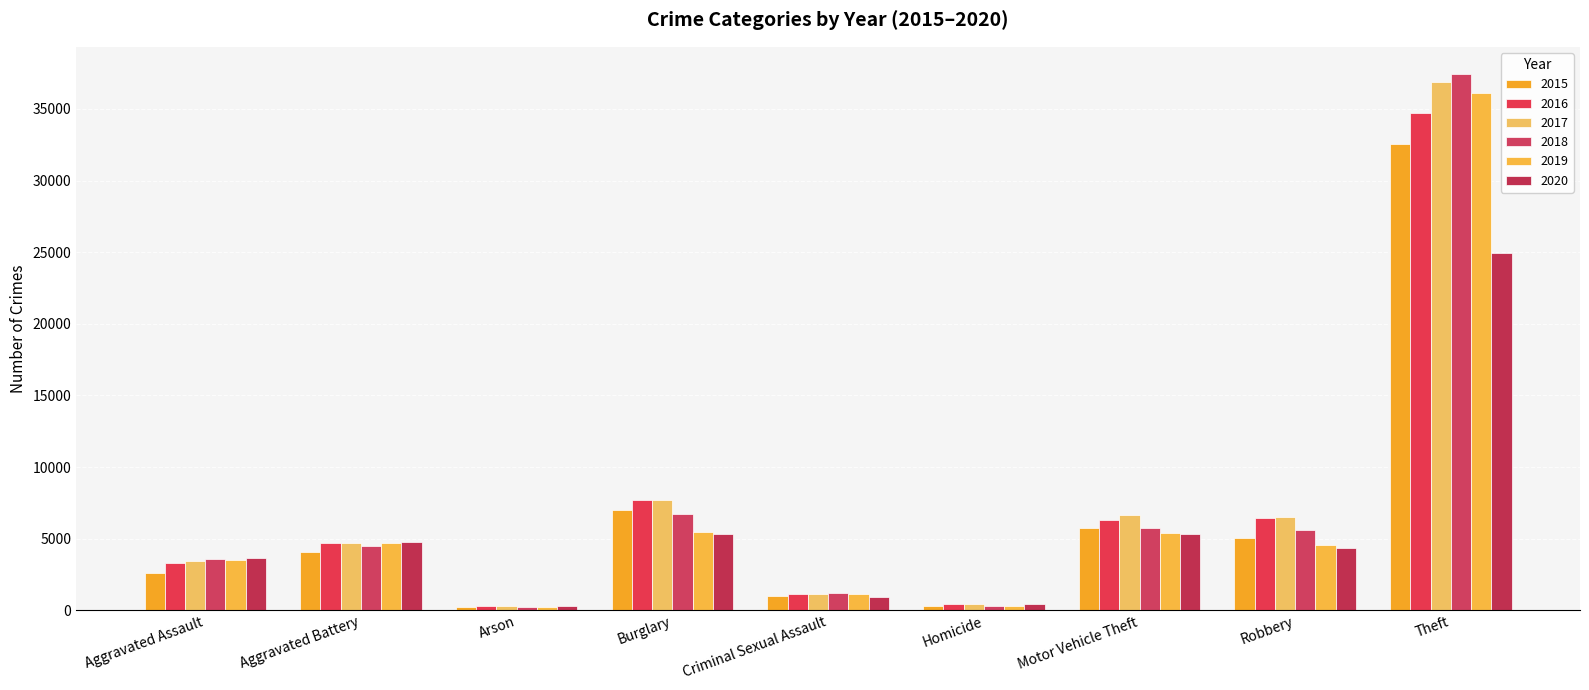

Reading left to right, transcribe all the data shown in this chart.

2015: Aggravated Assault=2619	Aggravated Battery=4110	Arson=255	Burglary=6995	Criminal Sexual Assault=1036	Homicide=278	Motor Vehicle Theft=5749	Robbery=5087	Theft=32570
2016: Aggravated Assault=3323	Aggravated Battery=4736	Arson=306	Burglary=7704	Criminal Sexual Assault=1128	Homicide=413	Motor Vehicle Theft=6290	Robbery=6461	Theft=34725
2017: Aggravated Assault=3468	Aggravated Battery=4686	Arson=274	Burglary=7695	Criminal Sexual Assault=1177	Homicide=415	Motor Vehicle Theft=6640	Robbery=6529	Theft=36853
2018: Aggravated Assault=3615	Aggravated Battery=4506	Arson=213	Burglary=6756	Criminal Sexual Assault=1184	Homicide=335	Motor Vehicle Theft=5747	Robbery=5628	Theft=37466
2019: Aggravated Assault=3539	Aggravated Battery=4676	Arson=213	Burglary=5482	Criminal Sexual Assault=1146	Homicide=297	Motor Vehicle Theft=5395	Robbery=4546	Theft=36142
2020: Aggravated Assault=3637	Aggravated Battery=4756	Arson=335	Burglary=5356	Criminal Sexual Assault=906	Homicide=463	Motor Vehicle Theft=5322	Robbery=4328	Theft=24960